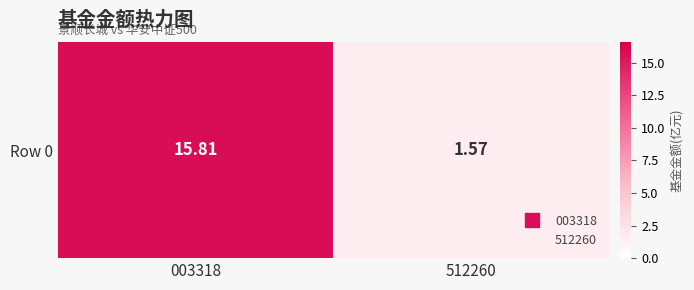

What is the change in value from 003318 to 512260?

-14.2